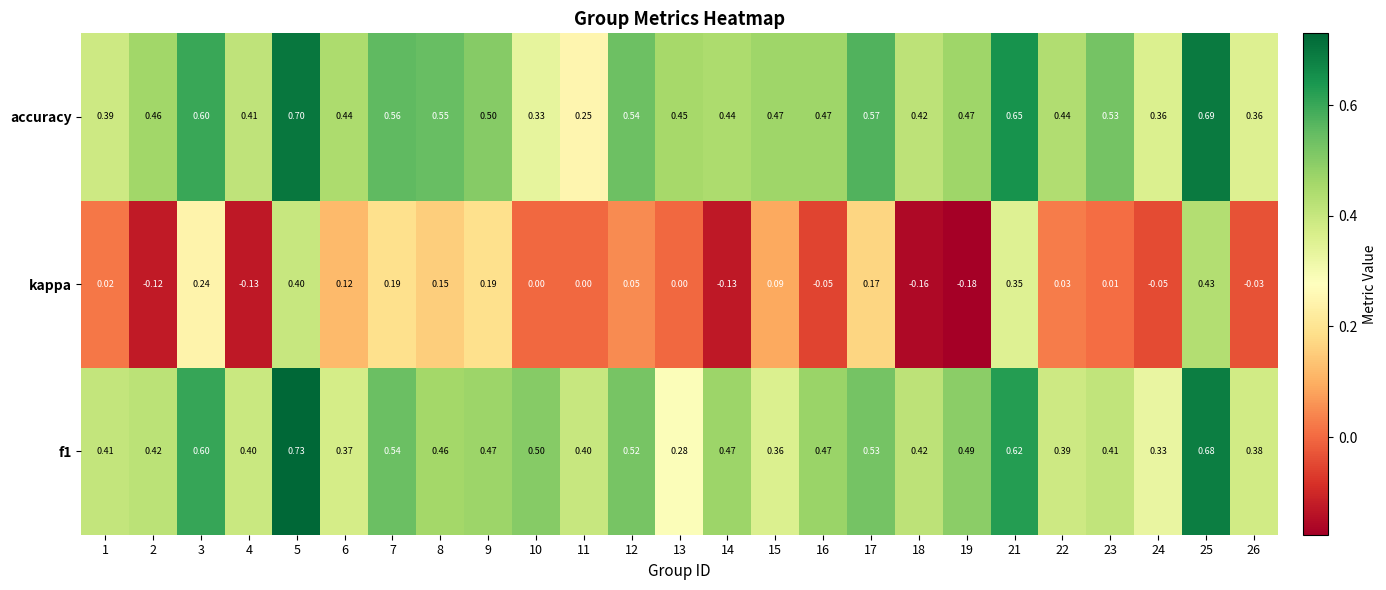

Is the value of f1 at 21 greater than the value of accuracy at 9?

Yes